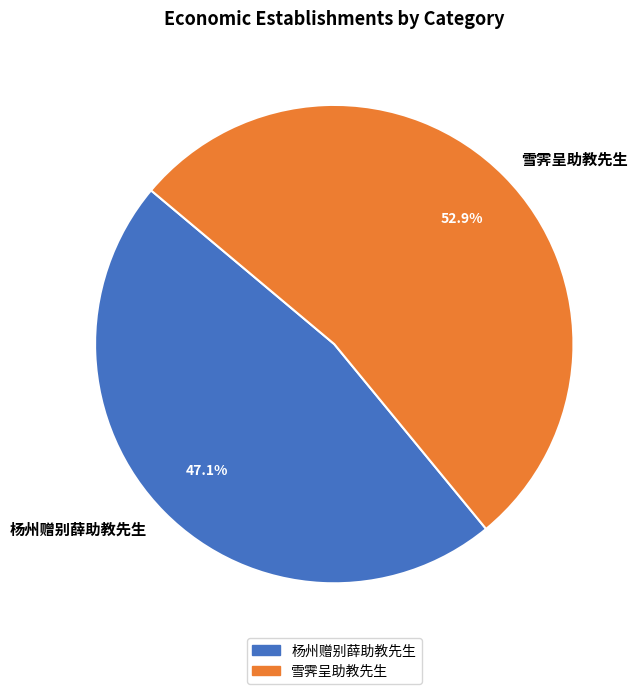

Rank the categories by value from highest to lowest.

雪霁呈助教先生, 杨州赠别薛助教先生